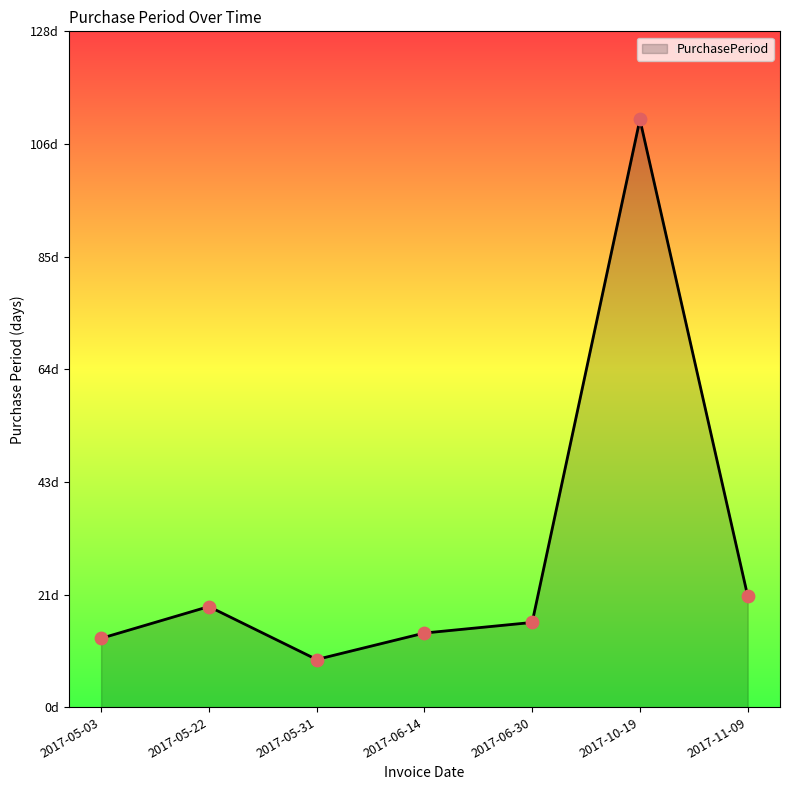

What is the change in value from 2017-05-03 to 2017-05-22?

+6